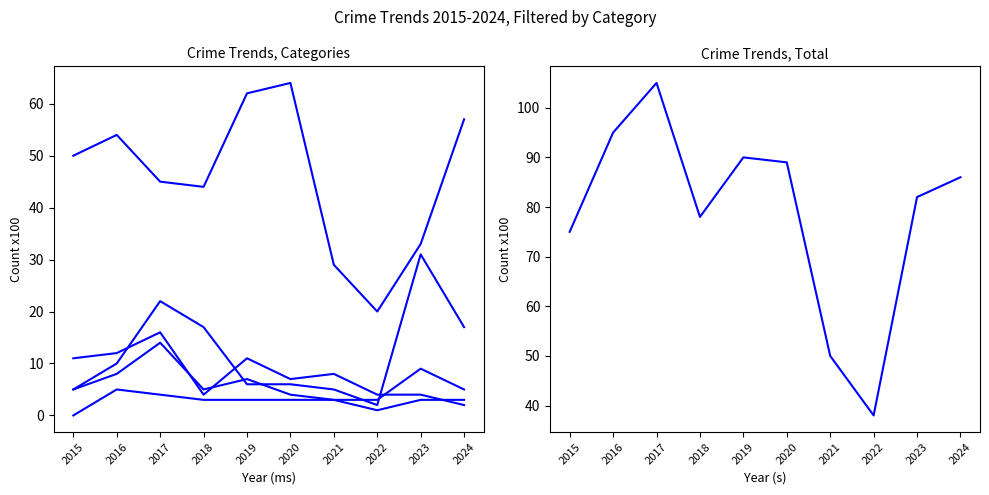

At how many categories does at least one series exceed 17?

10